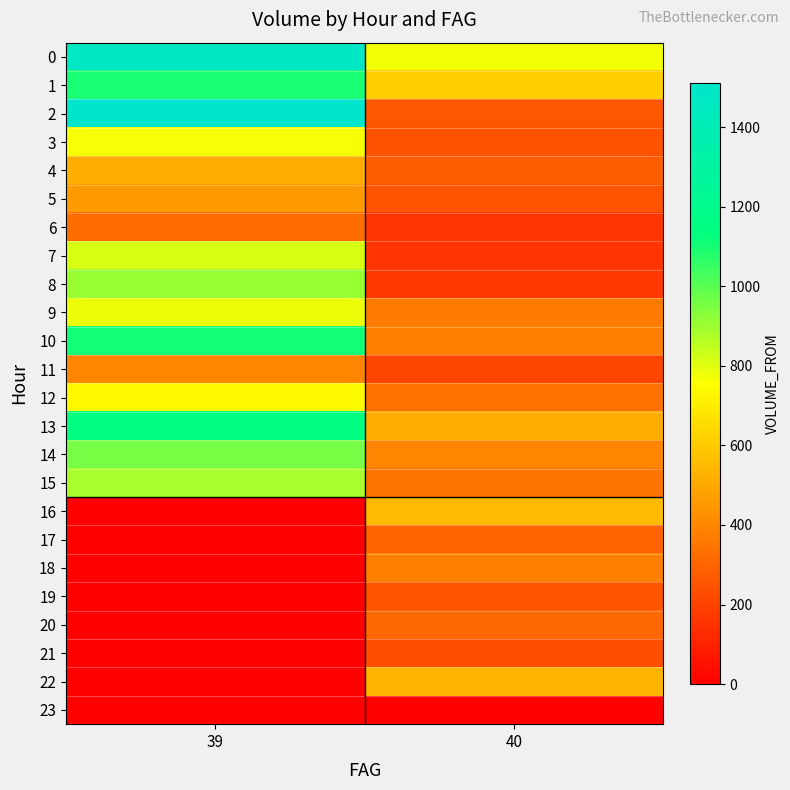

Reading left to right, what are all the values shown in this chart?

0: 39=1484.8	40=773.1
1: 39=1098.1	40=610.5
2: 39=1511.5	40=261.3
3: 39=768.1	40=246.0
4: 39=515.1	40=281.3
5: 39=460.5	40=250.5
6: 39=327.2	40=160.1
7: 39=815.4	40=158.2
8: 39=907.8	40=172.1
9: 39=783.2	40=370.8
10: 39=1106.4	40=378.4
11: 39=393.1	40=210.2
12: 39=742.3	40=338.2
13: 39=1145.1	40=513.0
14: 39=956.5	40=395.6
15: 39=883.3	40=347.2
16: 39=0.0	40=555.8
17: 39=0.0	40=295.6
18: 39=0.0	40=380.6
19: 39=0.0	40=251.2
20: 39=0.0	40=311.5
21: 39=0.0	40=234.1
22: 39=0.0	40=538.0
23: 39=0.0	40=5.3